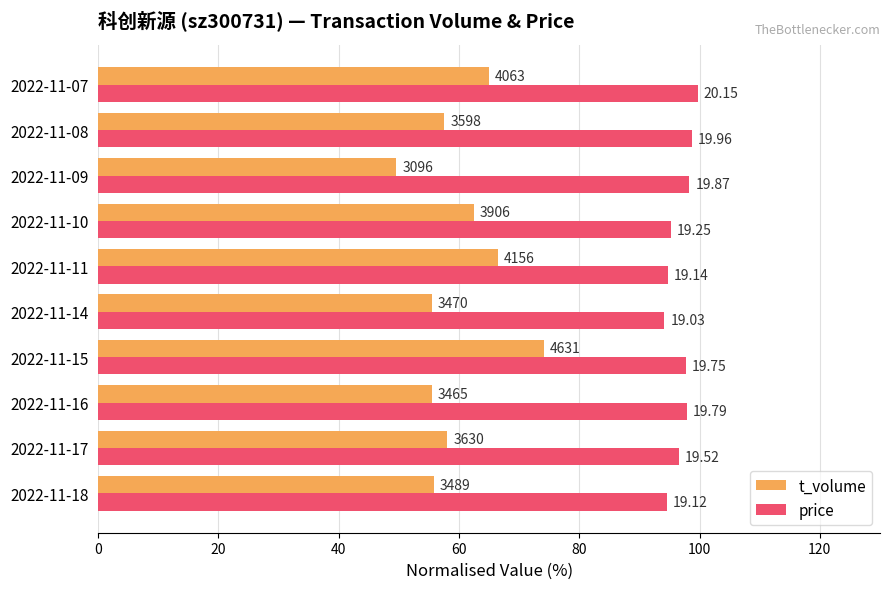

What are all the series names shown in the legend?

t_volume, price